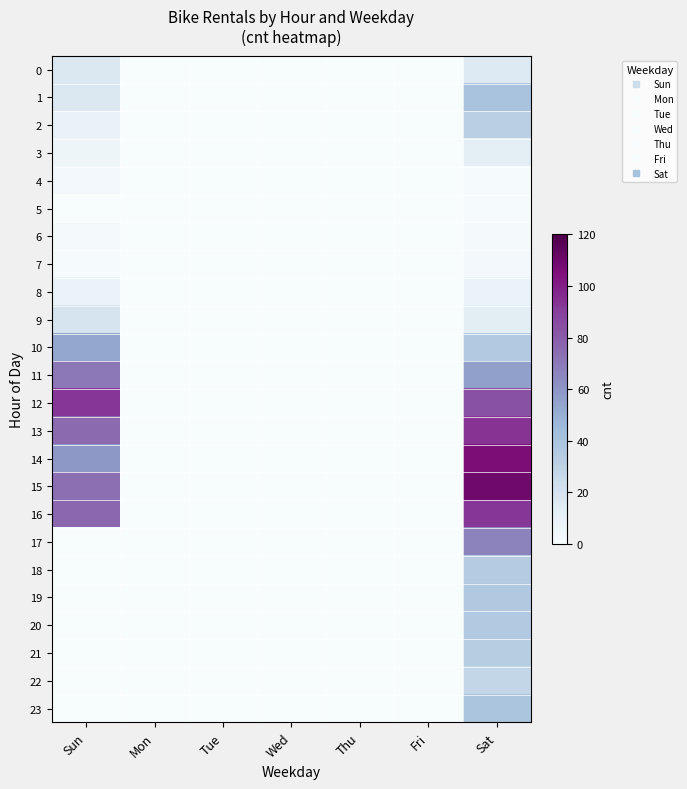

Reading right to left, extract all data points from this chart.

0: Sat=16	Fri=0	Thu=0	Wed=0	Tue=0	Mon=0	Sun=17
1: Sat=40	Fri=0	Thu=0	Wed=0	Tue=0	Mon=0	Sun=17
2: Sat=32	Fri=0	Thu=0	Wed=0	Tue=0	Mon=0	Sun=9
3: Sat=13	Fri=0	Thu=0	Wed=0	Tue=0	Mon=0	Sun=6
4: Sat=1	Fri=0	Thu=0	Wed=0	Tue=0	Mon=0	Sun=3
5: Sat=1	Fri=0	Thu=0	Wed=0	Tue=0	Mon=0	Sun=0
6: Sat=2	Fri=0	Thu=0	Wed=0	Tue=0	Mon=0	Sun=2
7: Sat=3	Fri=0	Thu=0	Wed=0	Tue=0	Mon=0	Sun=1
8: Sat=8	Fri=0	Thu=0	Wed=0	Tue=0	Mon=0	Sun=8
9: Sat=14	Fri=0	Thu=0	Wed=0	Tue=0	Mon=0	Sun=20
10: Sat=36	Fri=0	Thu=0	Wed=0	Tue=0	Mon=0	Sun=53
11: Sat=56	Fri=0	Thu=0	Wed=0	Tue=0	Mon=0	Sun=70
12: Sat=84	Fri=0	Thu=0	Wed=0	Tue=0	Mon=0	Sun=93
13: Sat=94	Fri=0	Thu=0	Wed=0	Tue=0	Mon=0	Sun=75
14: Sat=106	Fri=0	Thu=0	Wed=0	Tue=0	Mon=0	Sun=59
15: Sat=110	Fri=0	Thu=0	Wed=0	Tue=0	Mon=0	Sun=74
16: Sat=93	Fri=0	Thu=0	Wed=0	Tue=0	Mon=0	Sun=76
17: Sat=67	Fri=0	Thu=0	Wed=0	Tue=0	Mon=0	Sun=0
18: Sat=35	Fri=0	Thu=0	Wed=0	Tue=0	Mon=0	Sun=0
19: Sat=37	Fri=0	Thu=0	Wed=0	Tue=0	Mon=0	Sun=0
20: Sat=36	Fri=0	Thu=0	Wed=0	Tue=0	Mon=0	Sun=0
21: Sat=34	Fri=0	Thu=0	Wed=0	Tue=0	Mon=0	Sun=0
22: Sat=28	Fri=0	Thu=0	Wed=0	Tue=0	Mon=0	Sun=0
23: Sat=39	Fri=0	Thu=0	Wed=0	Tue=0	Mon=0	Sun=0